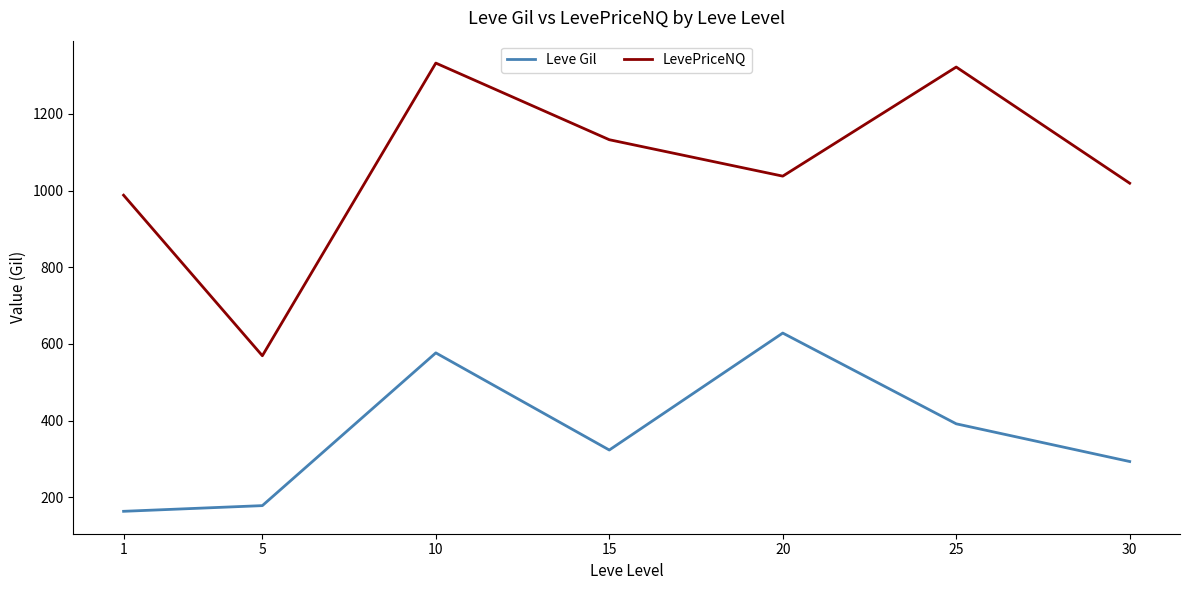

How many interior local peaks does the Leve Gil series have?

2